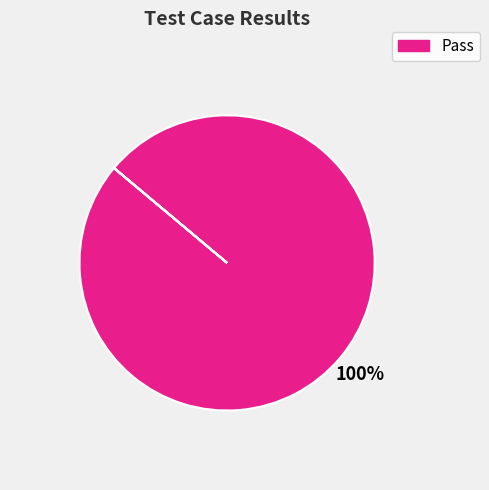

To the nearest percent, what is the average slice percentage?

25%